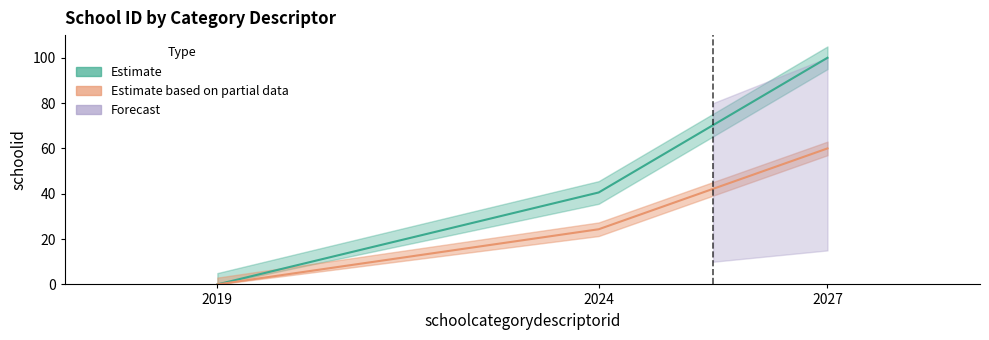

Which label corresponds to the largest value in the chart?

2027